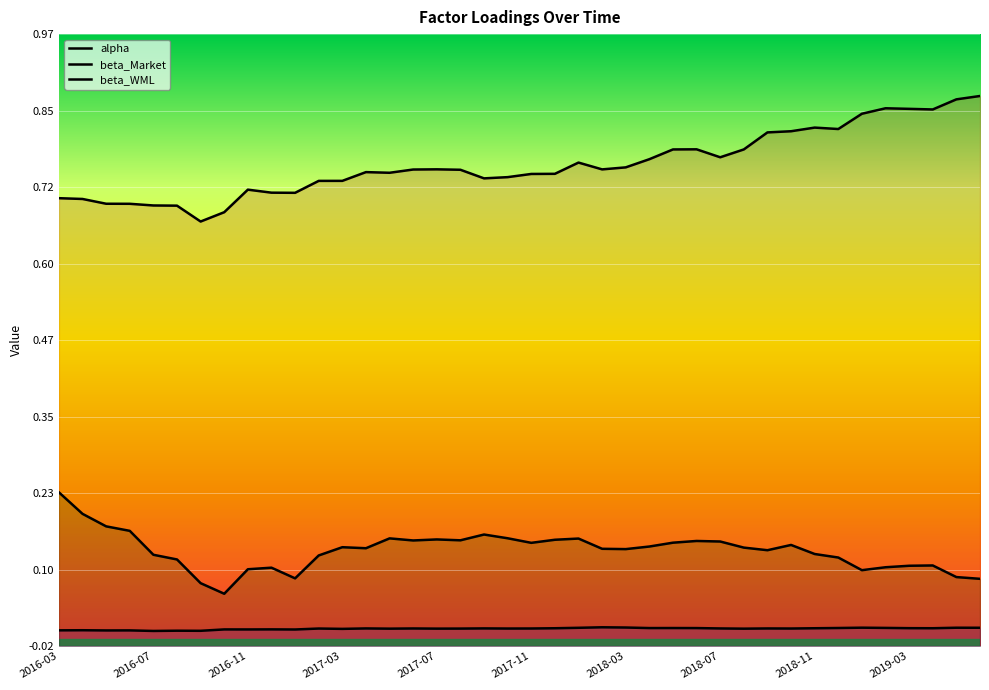

True or false: beta_Market and alpha cross at least once.

False